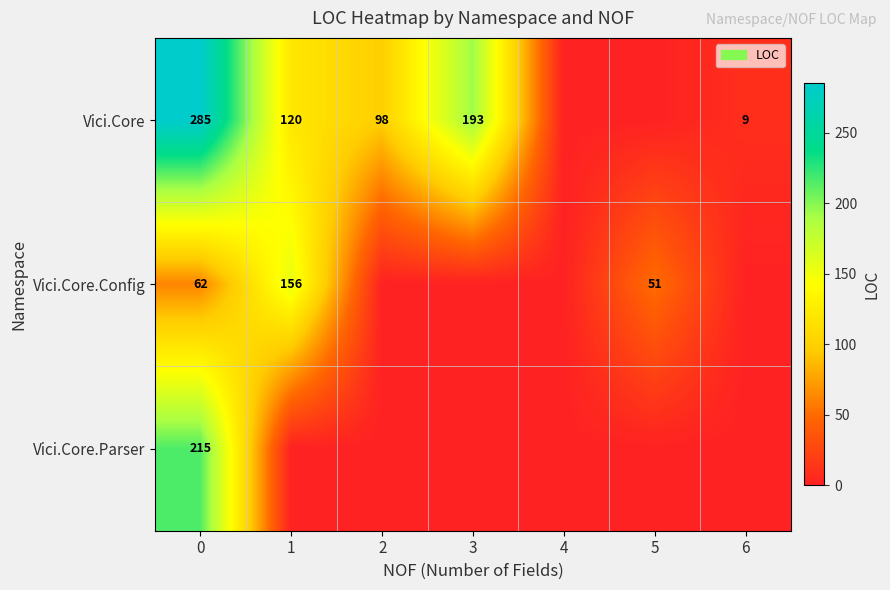

At 0, list the series in order from largest to smallest.

Vici.Core, Vici.Core.Parser, Vici.Core.Config